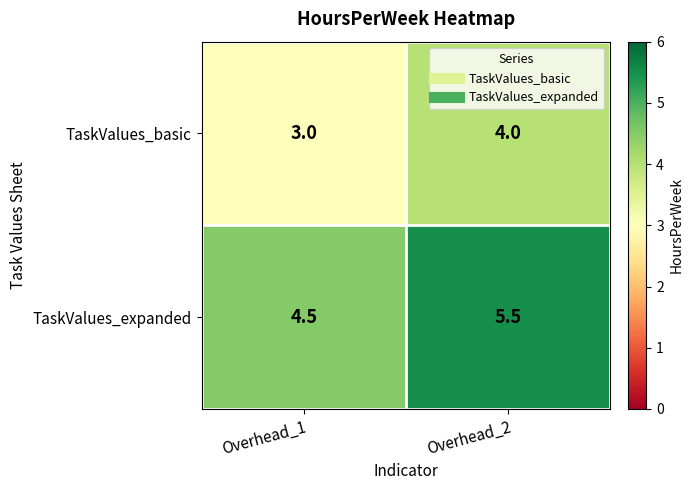

Is the value of TaskValues_basic at Overhead_2 greater than the value of TaskValues_expanded at Overhead_2?

No